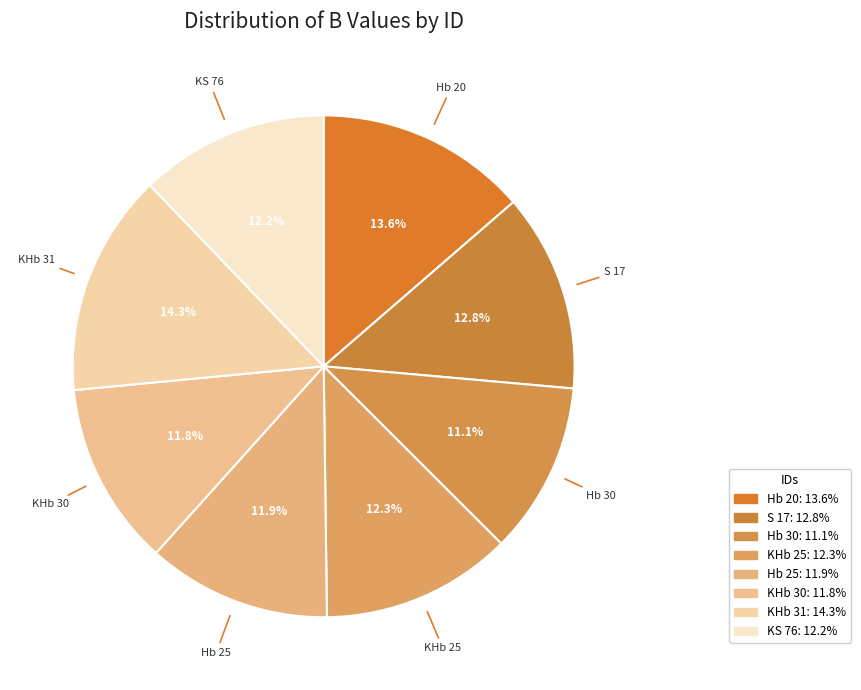

To the nearest percent, what percentage of the pie is KHb 25?

12%